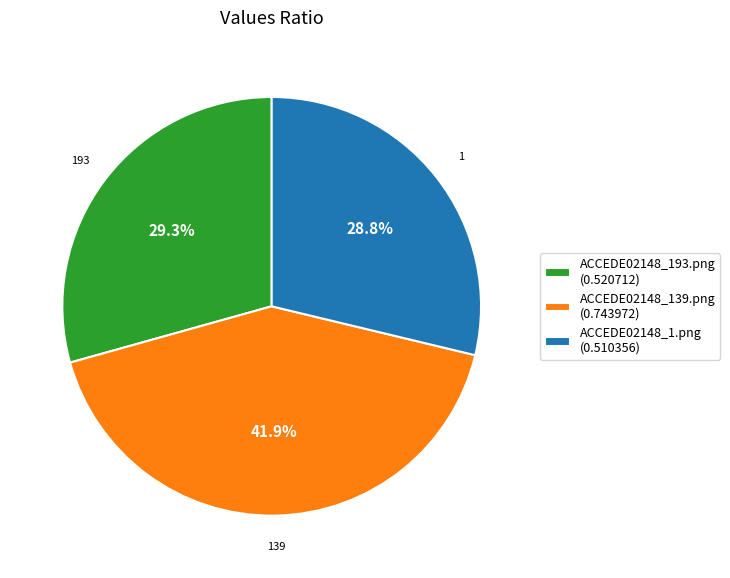

Is there any slice that represents more than half of the pie?

No